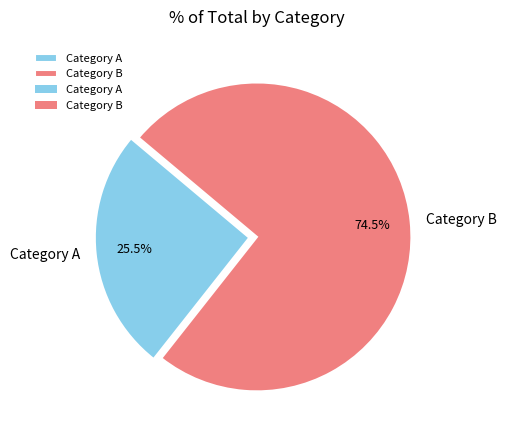

Which category has the biggest portion of the pie?

Category B